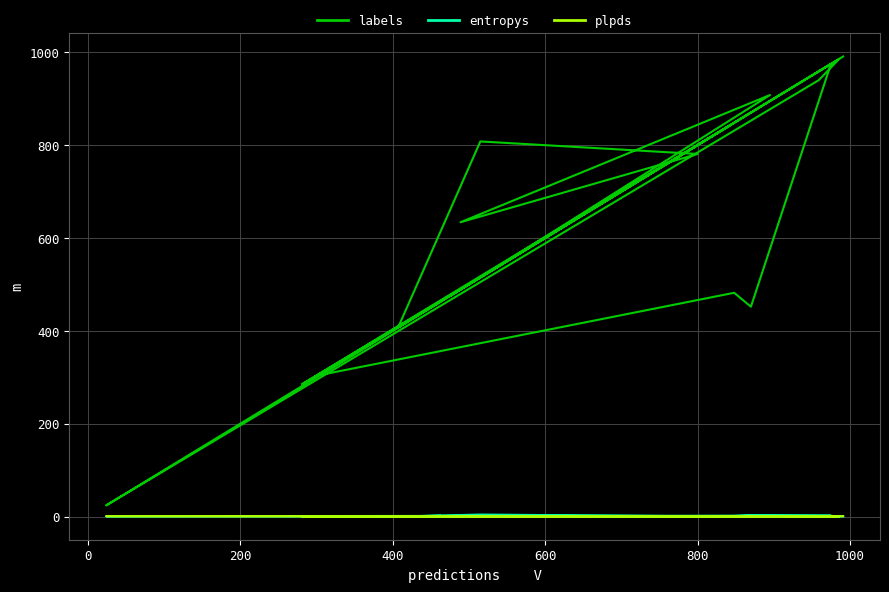

Does the chart display data point markers on the line(s)?

No